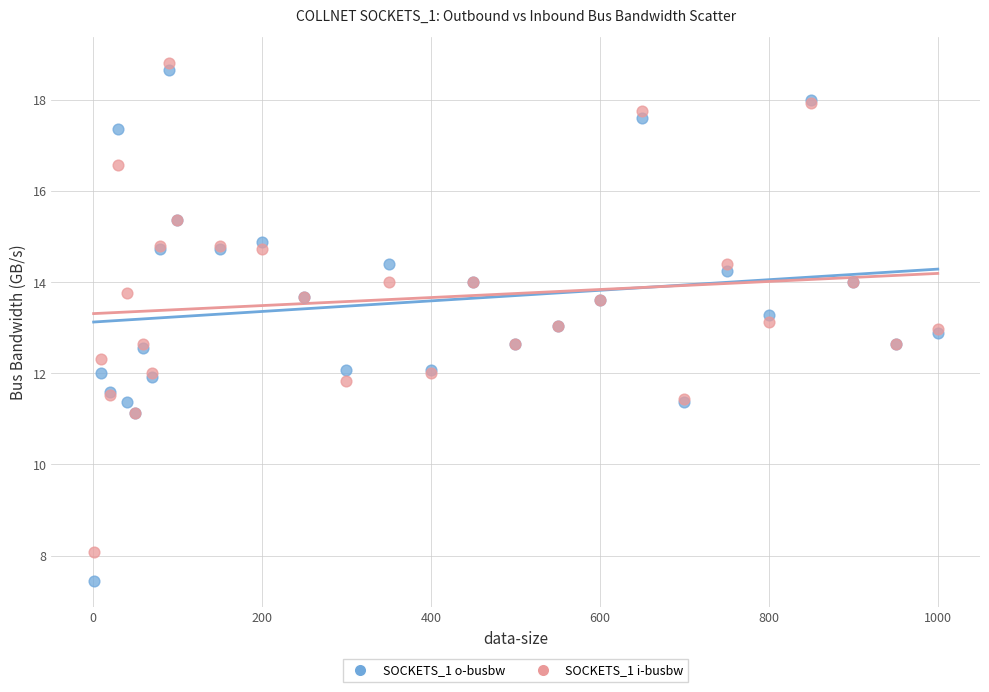

Which series has the largest Y range (max minus min)?

SOCKETS_1 o-busbw